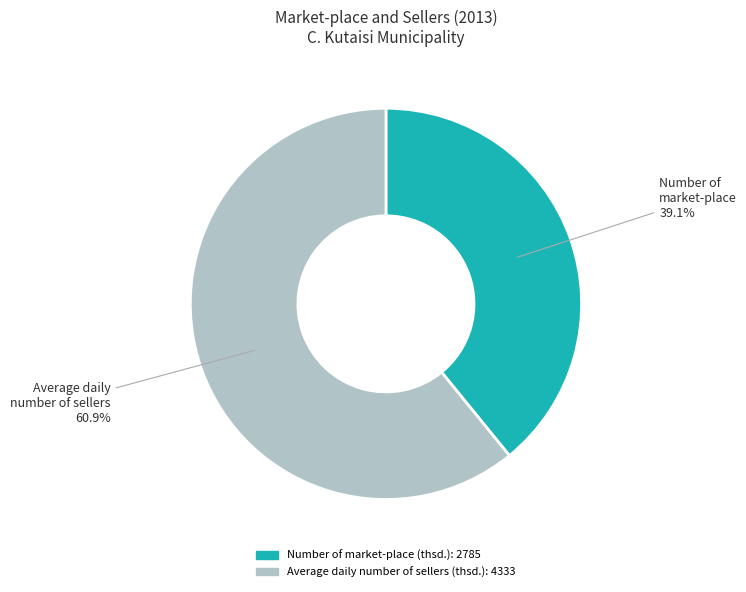

Is it true that Number of market-place (thsd.) is 39% of the pie?

True